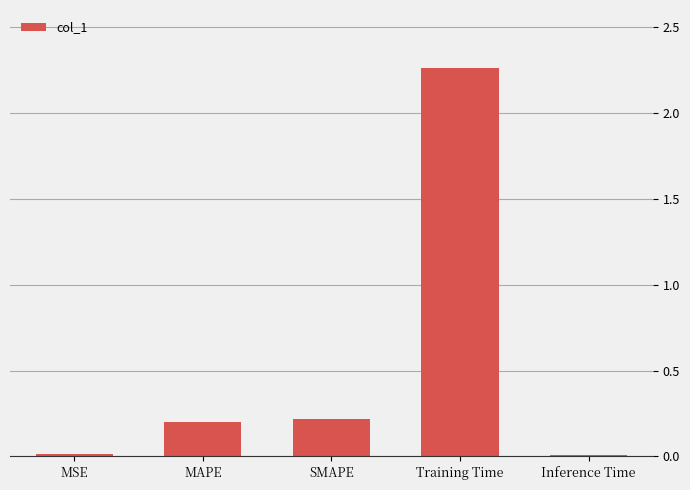

What is the sum of the values at SMAPE and Training Time?

2.5